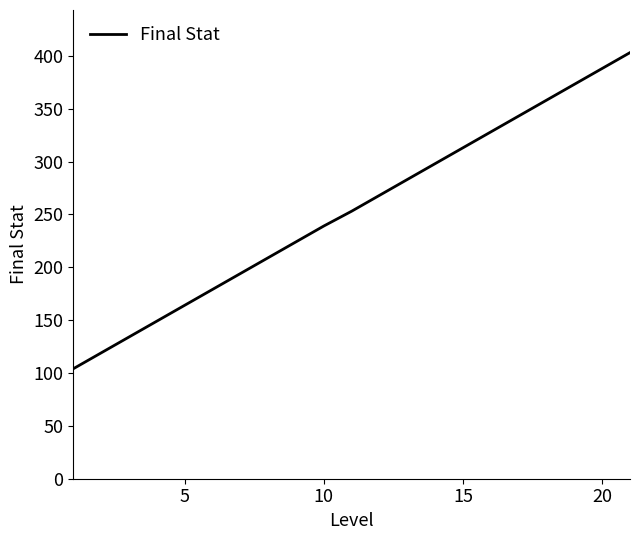

What is the difference between the maximum and minimum values?

299